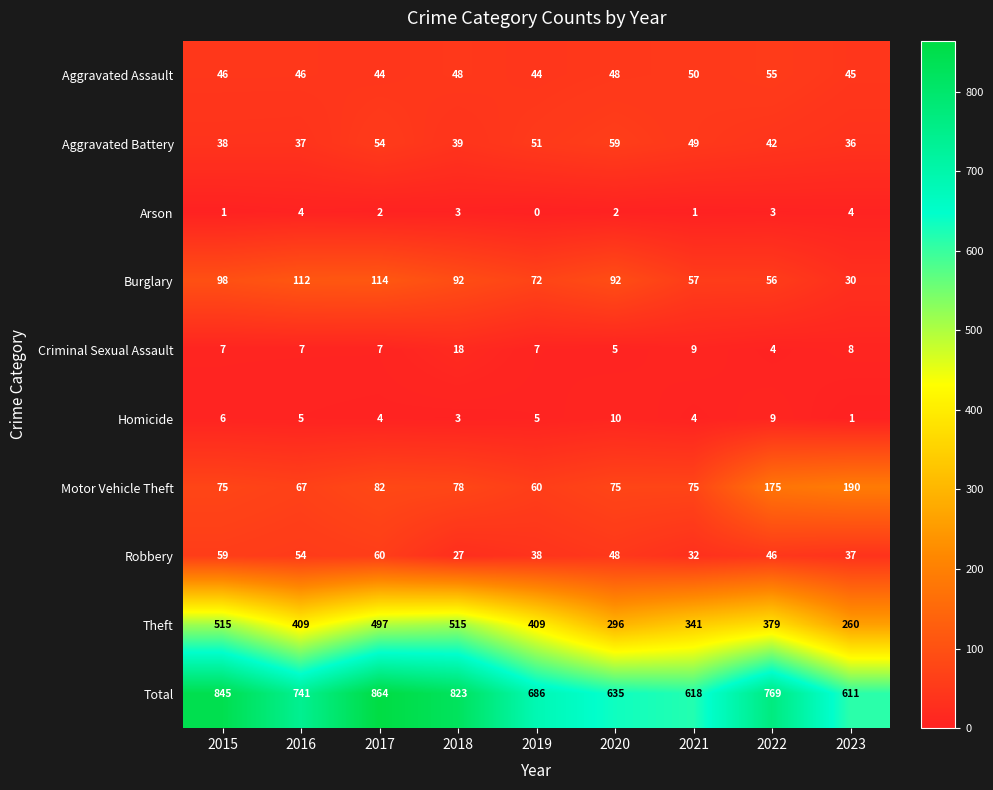

What is the spread (max minus min) of values at 2018?

820